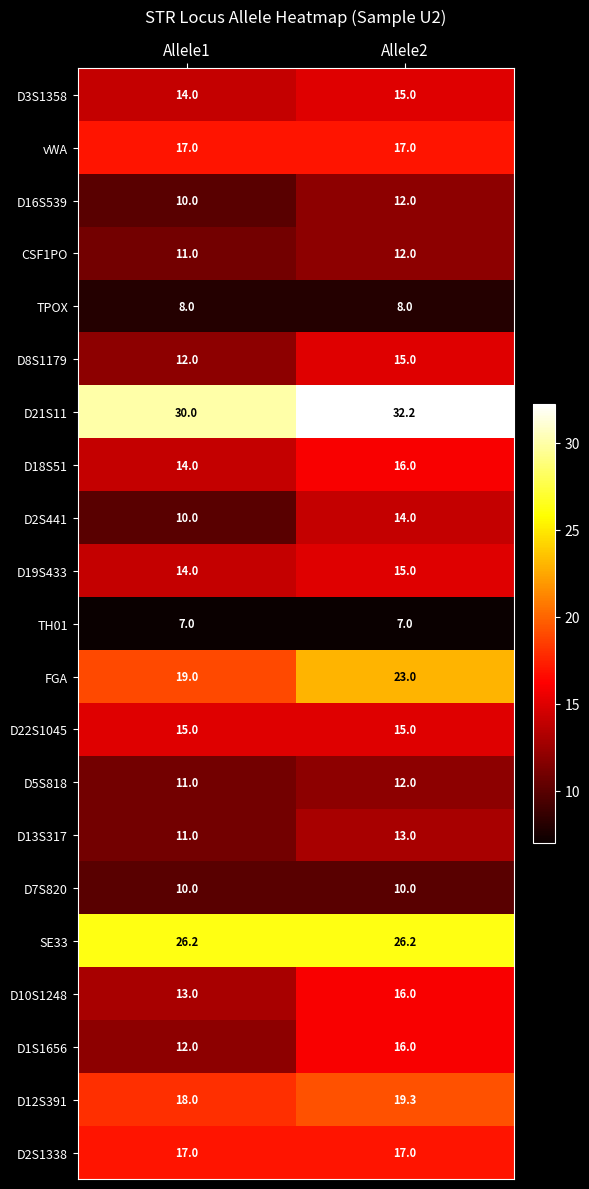

What is the smallest value displayed?

7.0